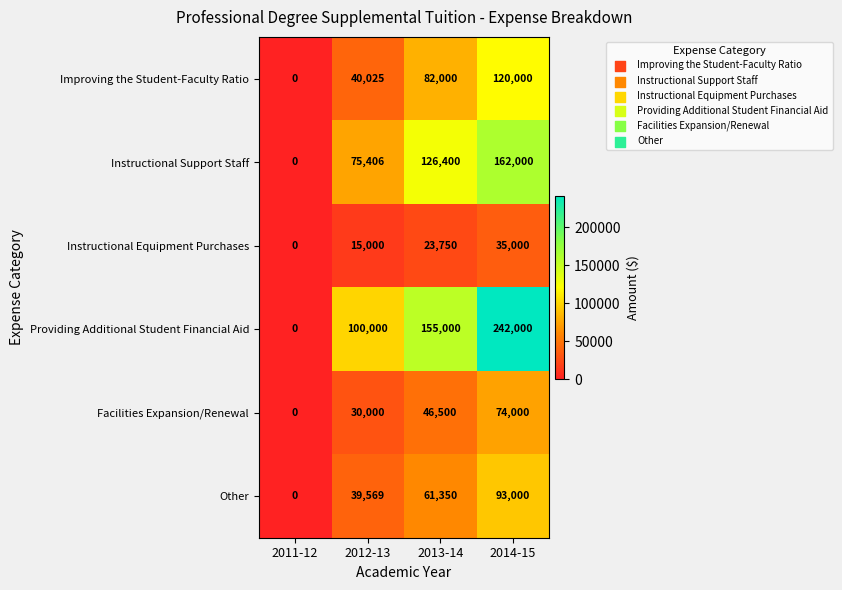

What is the spread (max minus min) of values at 2013-14?

131250